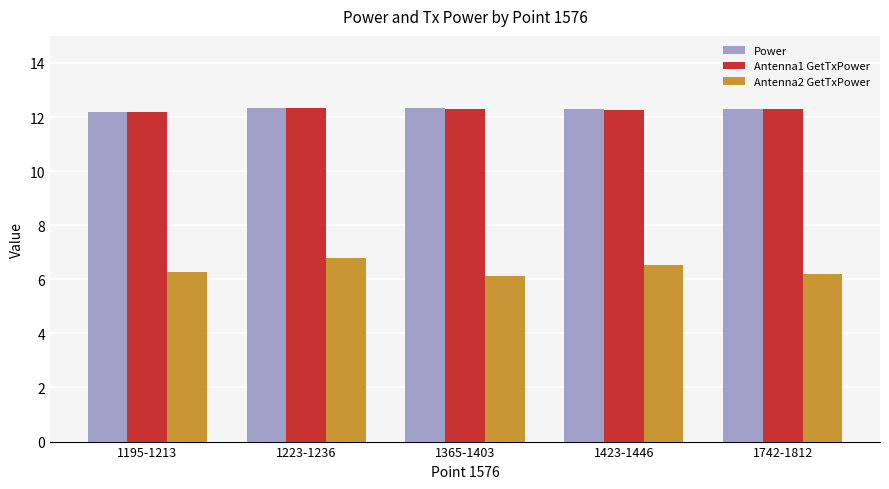

What is the difference between the highest and lowest values at 1423-1446?

5.8